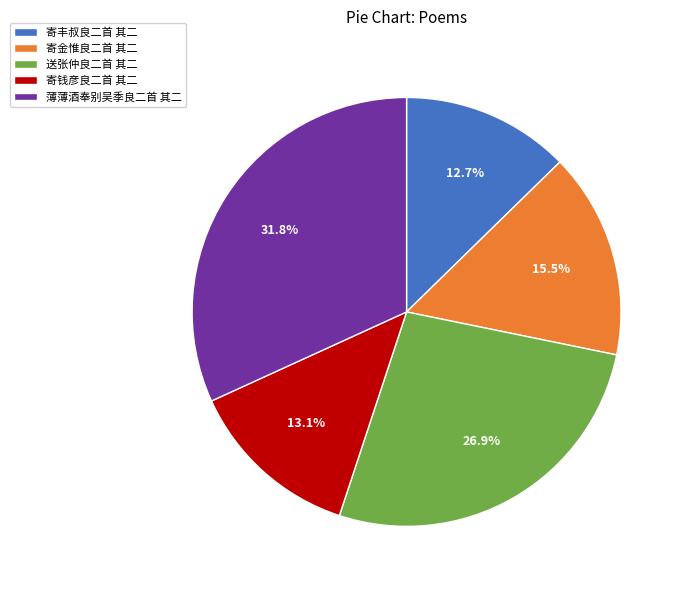

Which category has the biggest portion of the pie?

薄薄酒奉别吴季良二首 其二